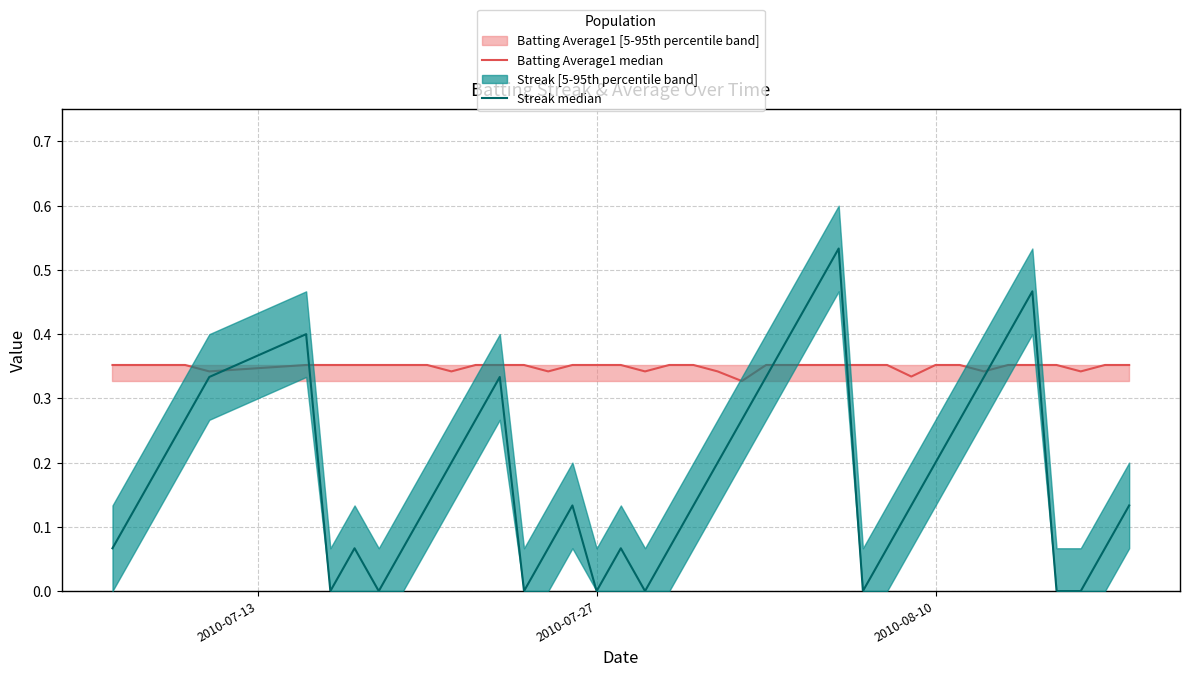

After their last crossing, which series has the higher values: Streak median or Batting Average1 median?

Batting Average1 median